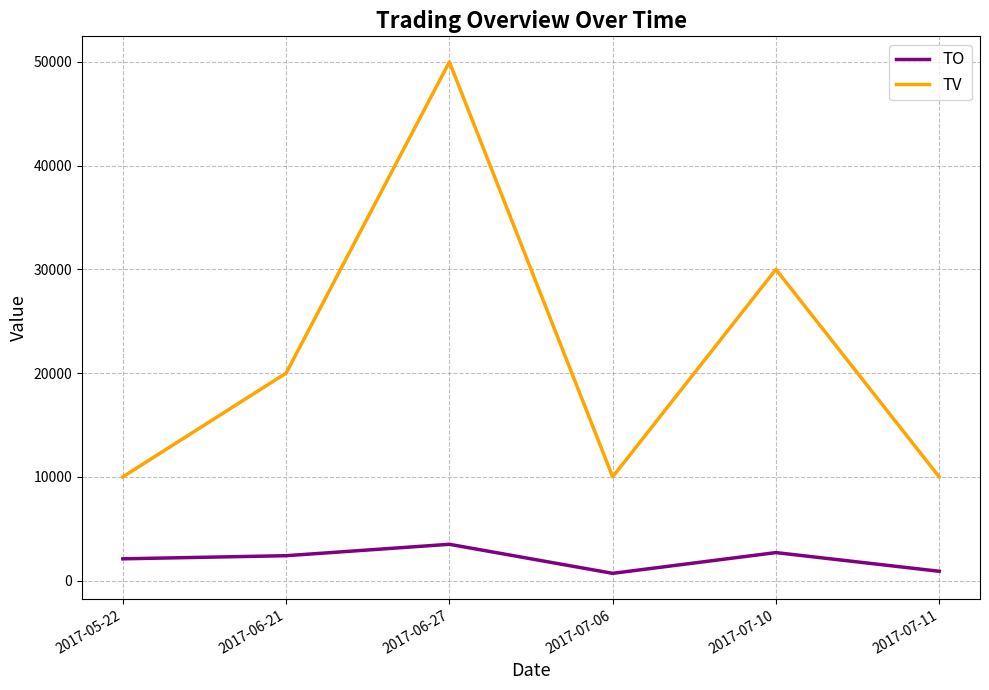

What are all the series names shown in the legend?

TO, TV